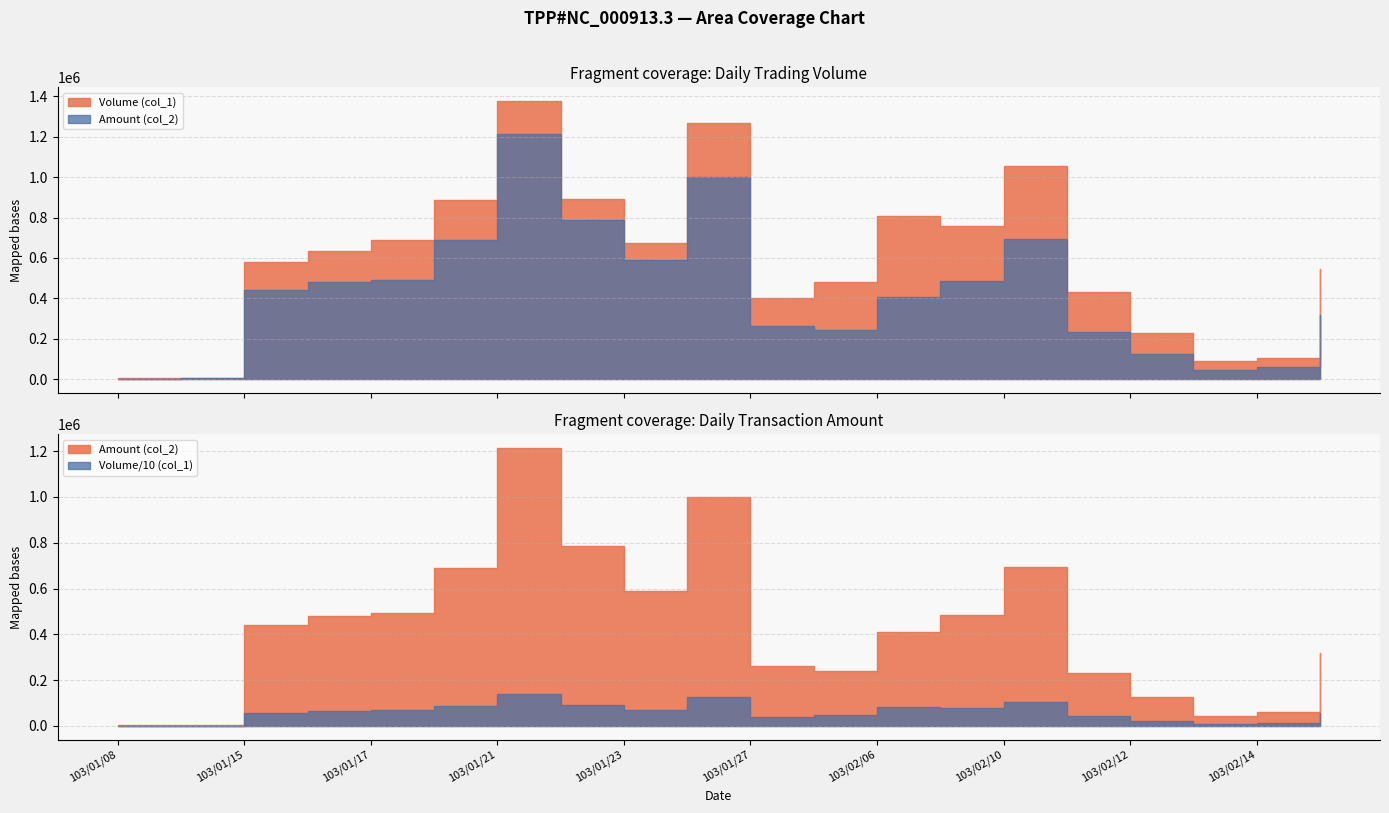

Where is Amount (col_2) nearest to the value 608375?

103/01/23